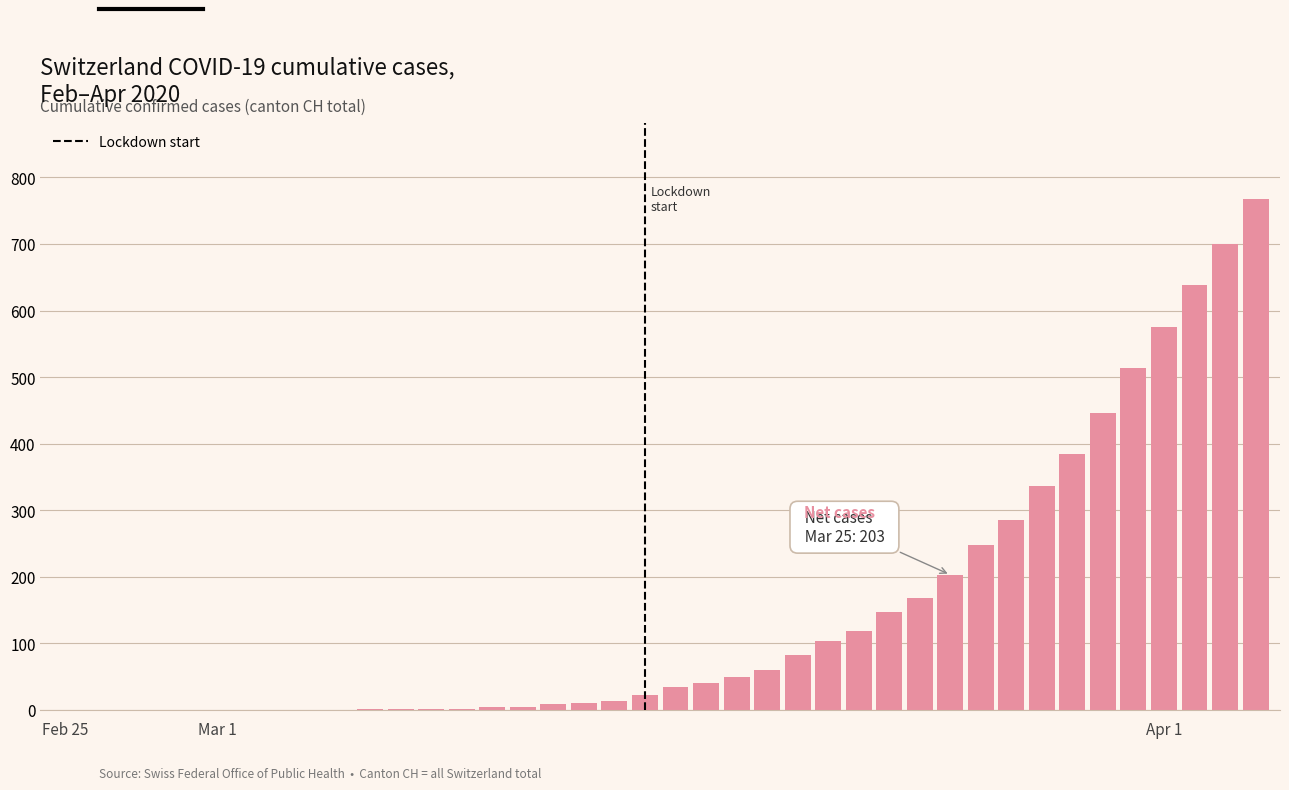

What is the maximum value shown in the chart?

767